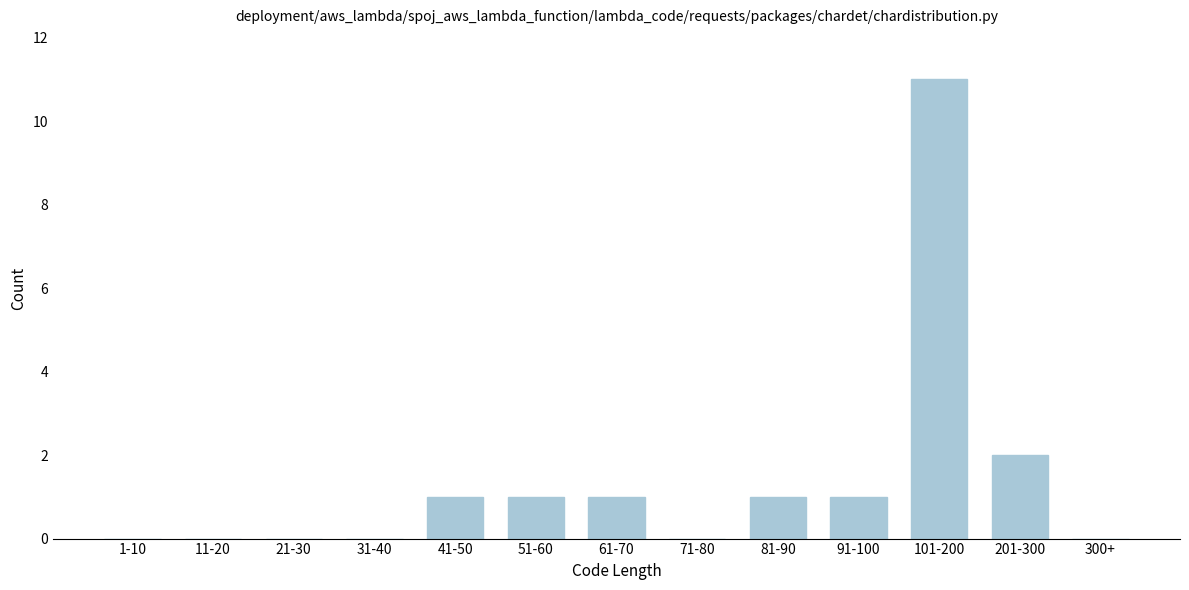

Reading right to left, transcribe all the data shown in this chart.

300+=0	201-300=2	101-200=11	91-100=1	81-90=1	71-80=0	61-70=1	51-60=1	41-50=1	31-40=0	21-30=0	11-20=0	1-10=0